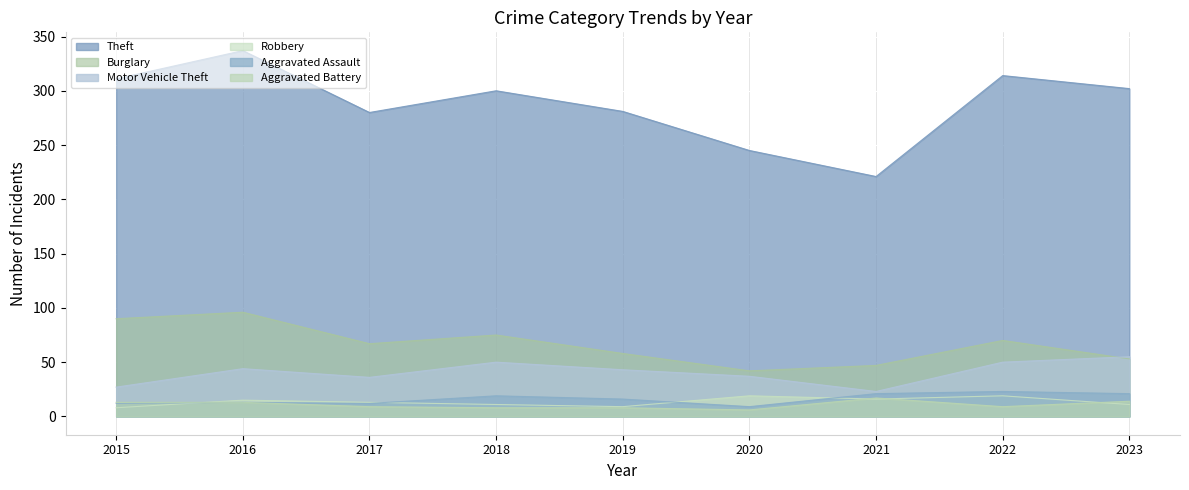

Reading left to right, extract all data points from this chart.

Theft: 311	337	280	300	281	245	221	314	302
Burglary: 90	96	67	75	58	42	47	70	53
Motor Vehicle Theft: 27	44	36	50	43	37	23	50	55
Robbery: 8	15	13	11	9	19	16	19	11
Aggravated Assault: 12	13	12	19	16	9	21	23	21
Aggravated Battery: 13	13	9	8	8	6	17	9	14